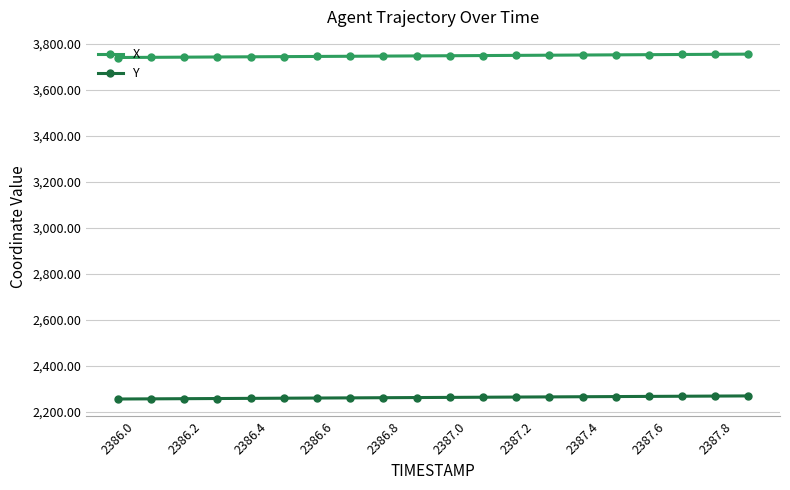

Which series has the largest total across all categories?

X